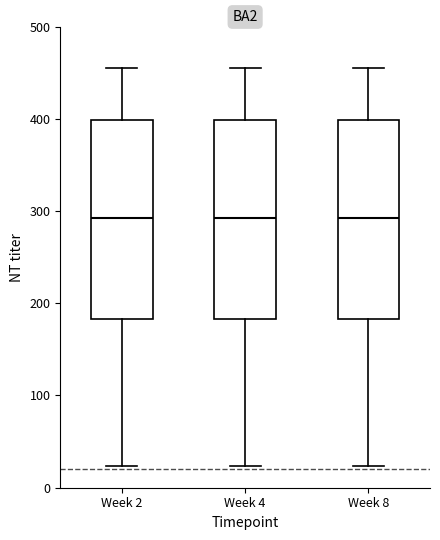

Reading left to right, transcribe this box plot: for each box, give where its median line is, the range the box spans, and where its two whiskers end, as read against the y-axis. The values are not printed on the chart, so give them approximately, as read against the axis.

Week 2: median 290, box 180 to 400, whiskers 20 to 460
Week 4: median 290, box 180 to 400, whiskers 20 to 460
Week 8: median 290, box 180 to 400, whiskers 20 to 460